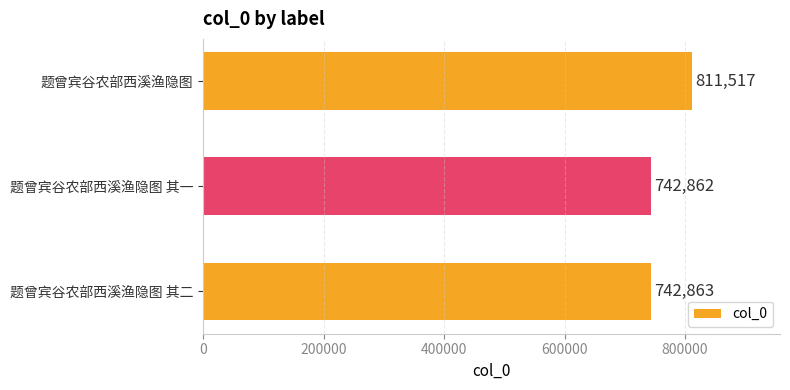

Is it true that the value at 题曾宾谷农部西溪渔隐图 其二 is 1162246?

False